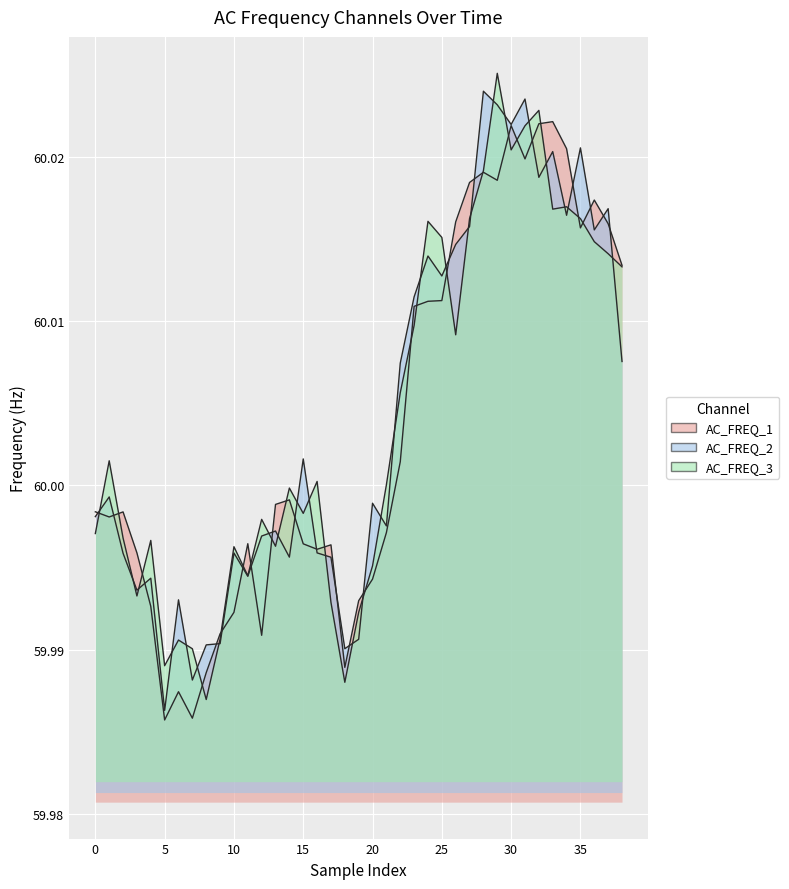

In AC_FREQ_2, how many points are higher than both neighbors (excluding endpoints)?

13